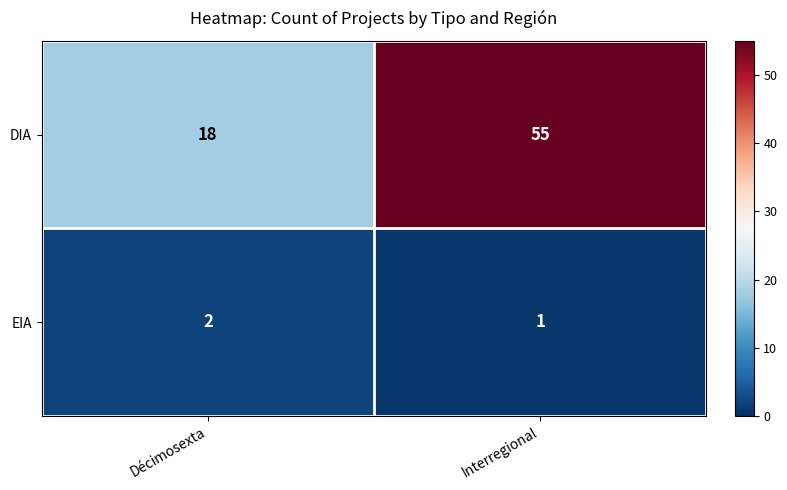

Reading right to left, extract all data points from this chart.

DIA: Interregional=55	Décimosexta=18
EIA: Interregional=1	Décimosexta=2